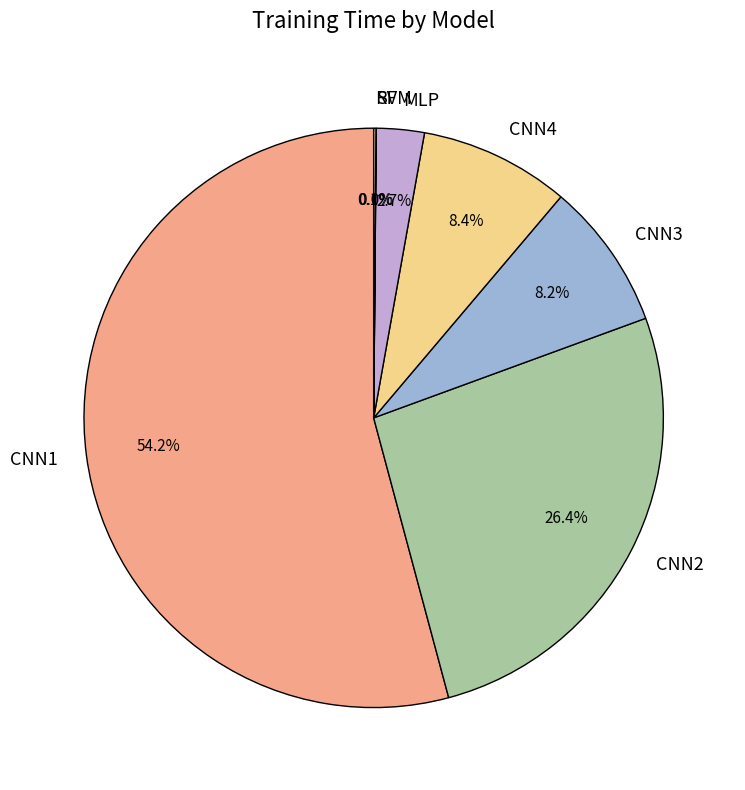

What portion of the pie excludes MLP?

97.3%